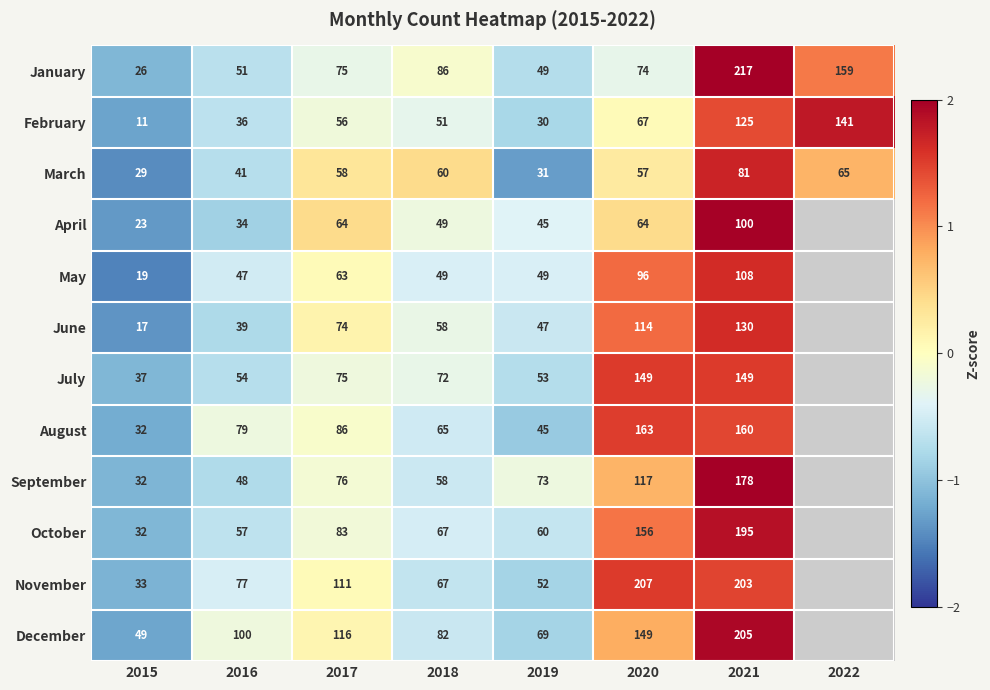

What is the difference between the January values at 2018 and 2016?

35